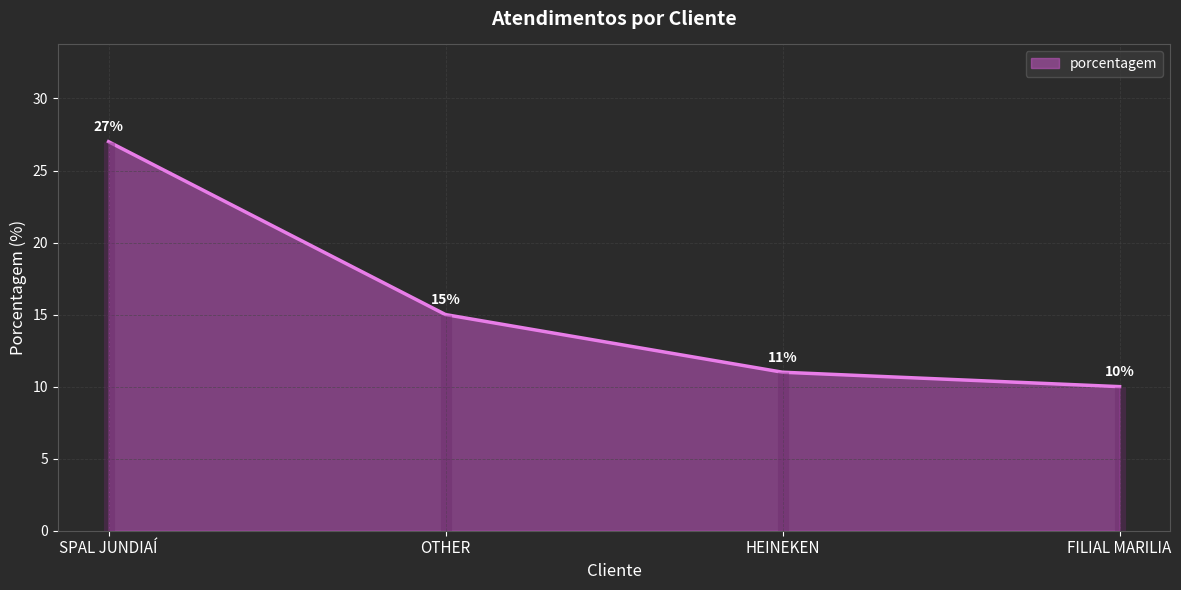

Is it true that porcentagem equals 15 at FILIAL MARILIA?

False